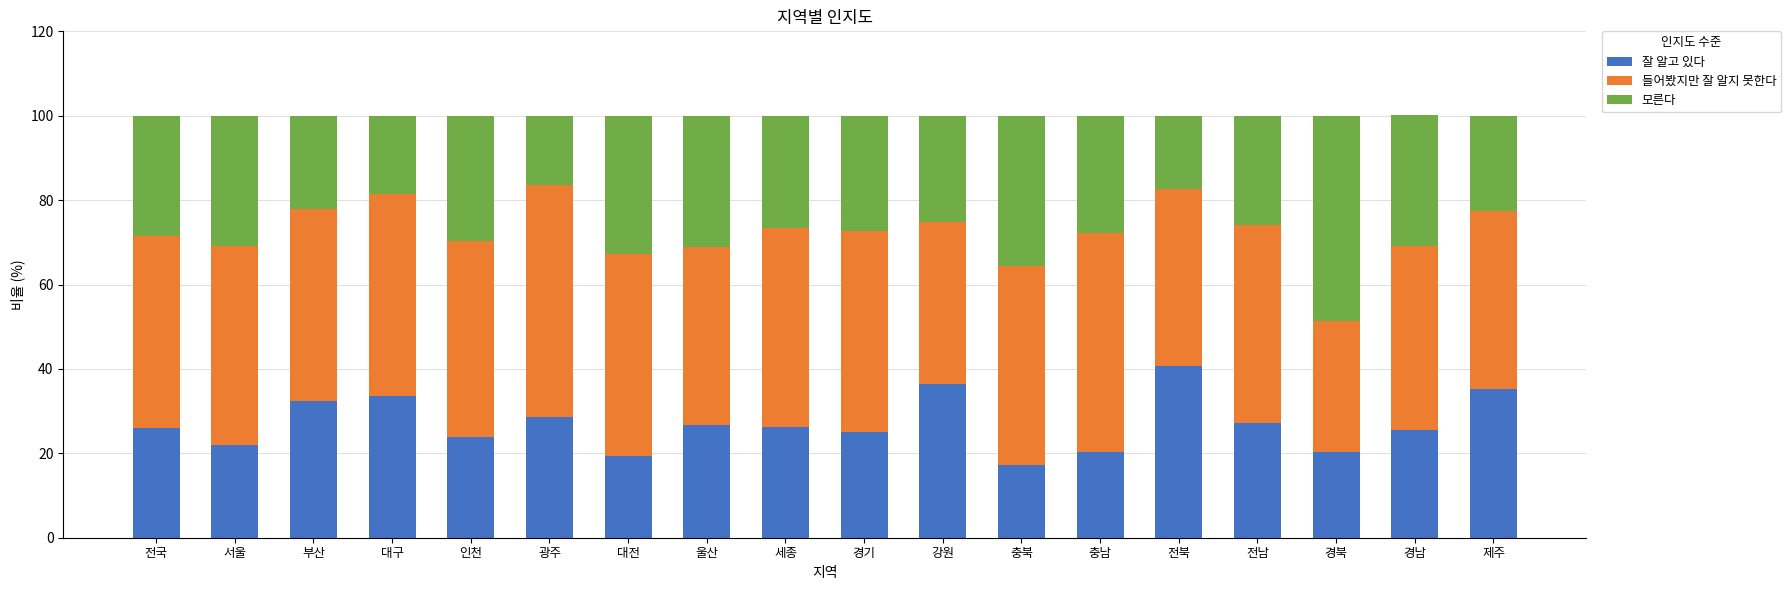

The value of 잘 알고 있다 at 경기 is 7.7. True or false?

False